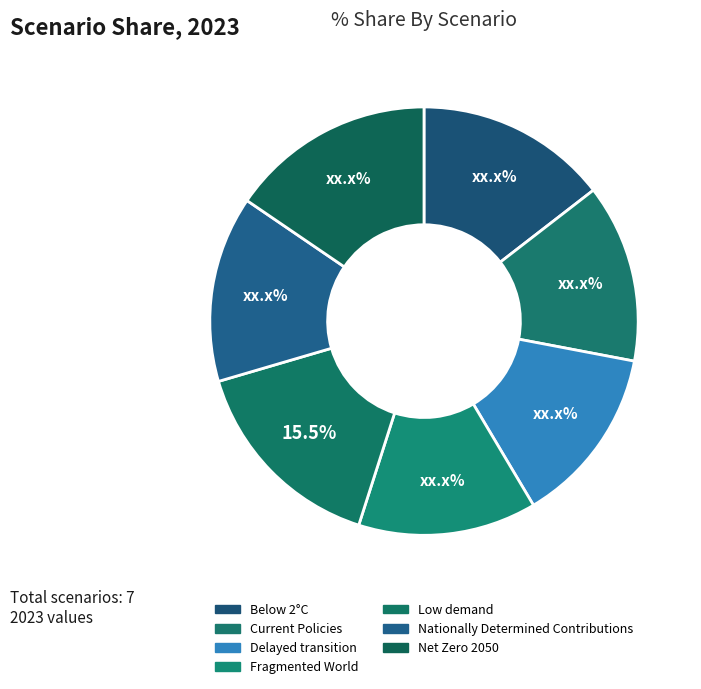

What percentage is the Net Zero 2050 slice, to the nearest percent?

15%